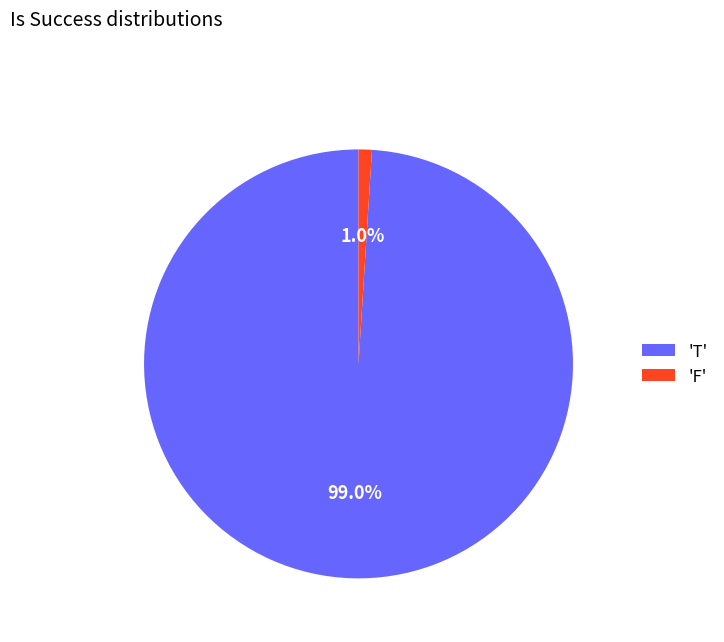

Which slice is the smallest?

'F'